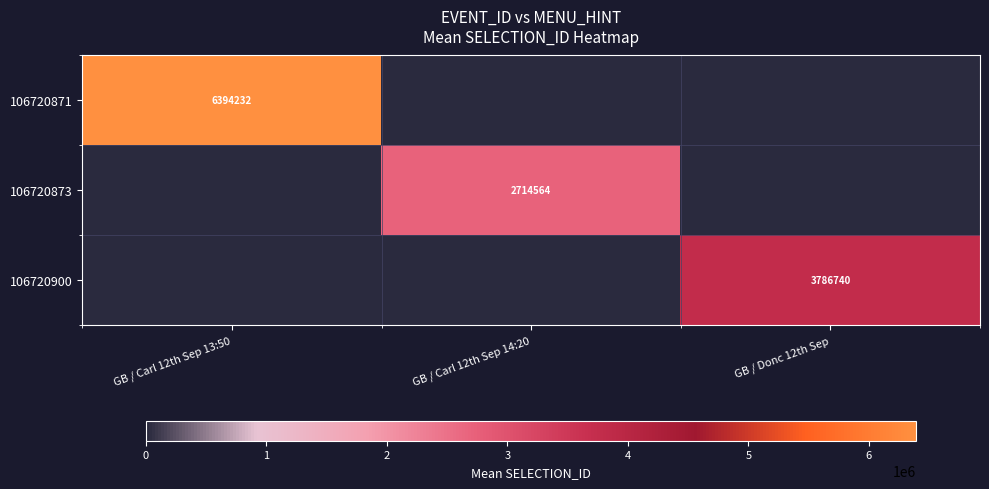

Is the value of 106720900 at GB / Donc 12th Sep greater than the value of 106720873 at GB / Carl 12th Sep 14:20?

Yes